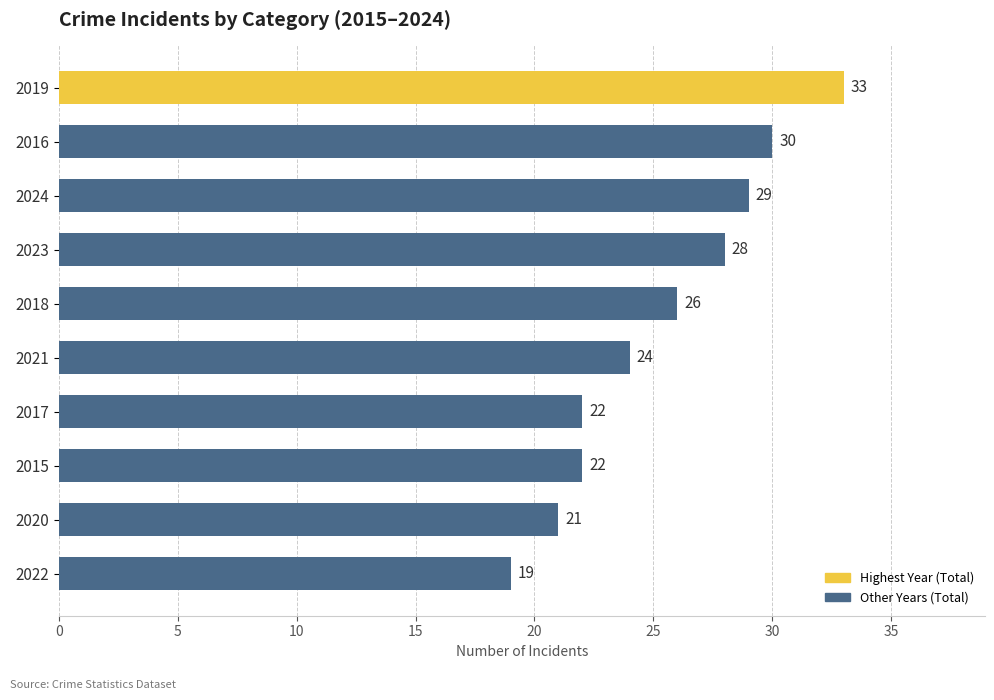

How many data points are less than 26?

5